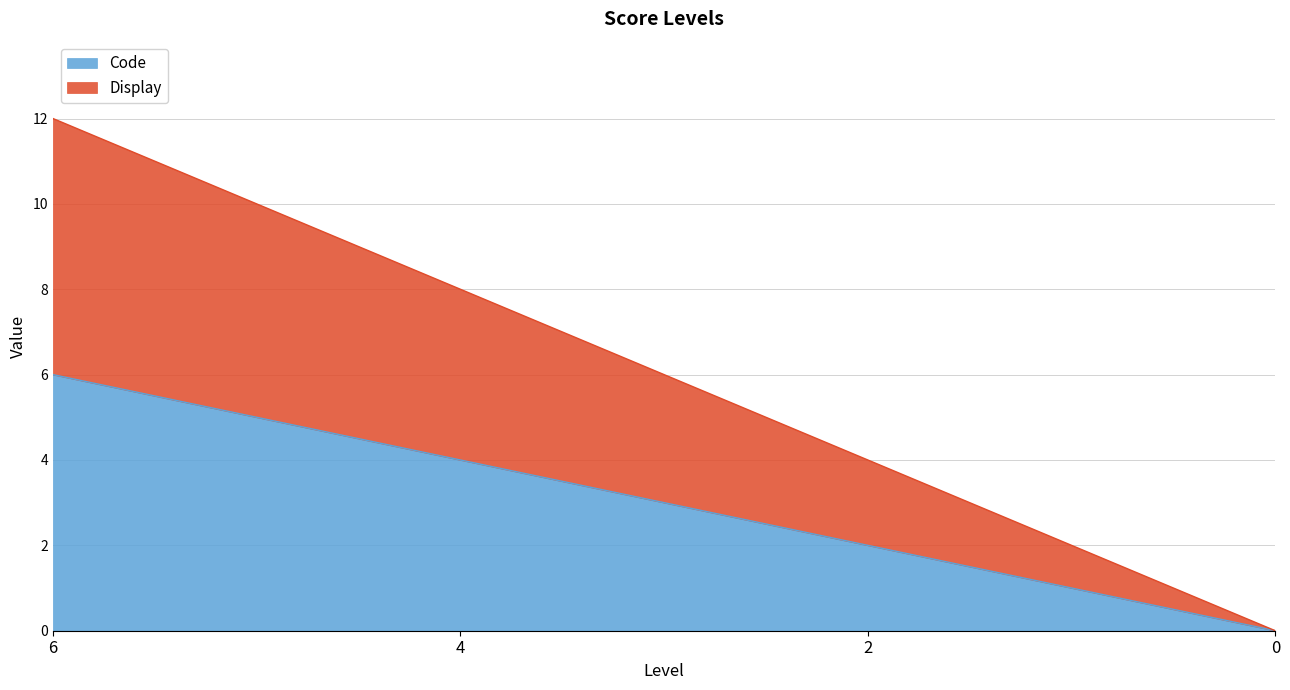

Does the chart display data point markers on the line(s)?

No